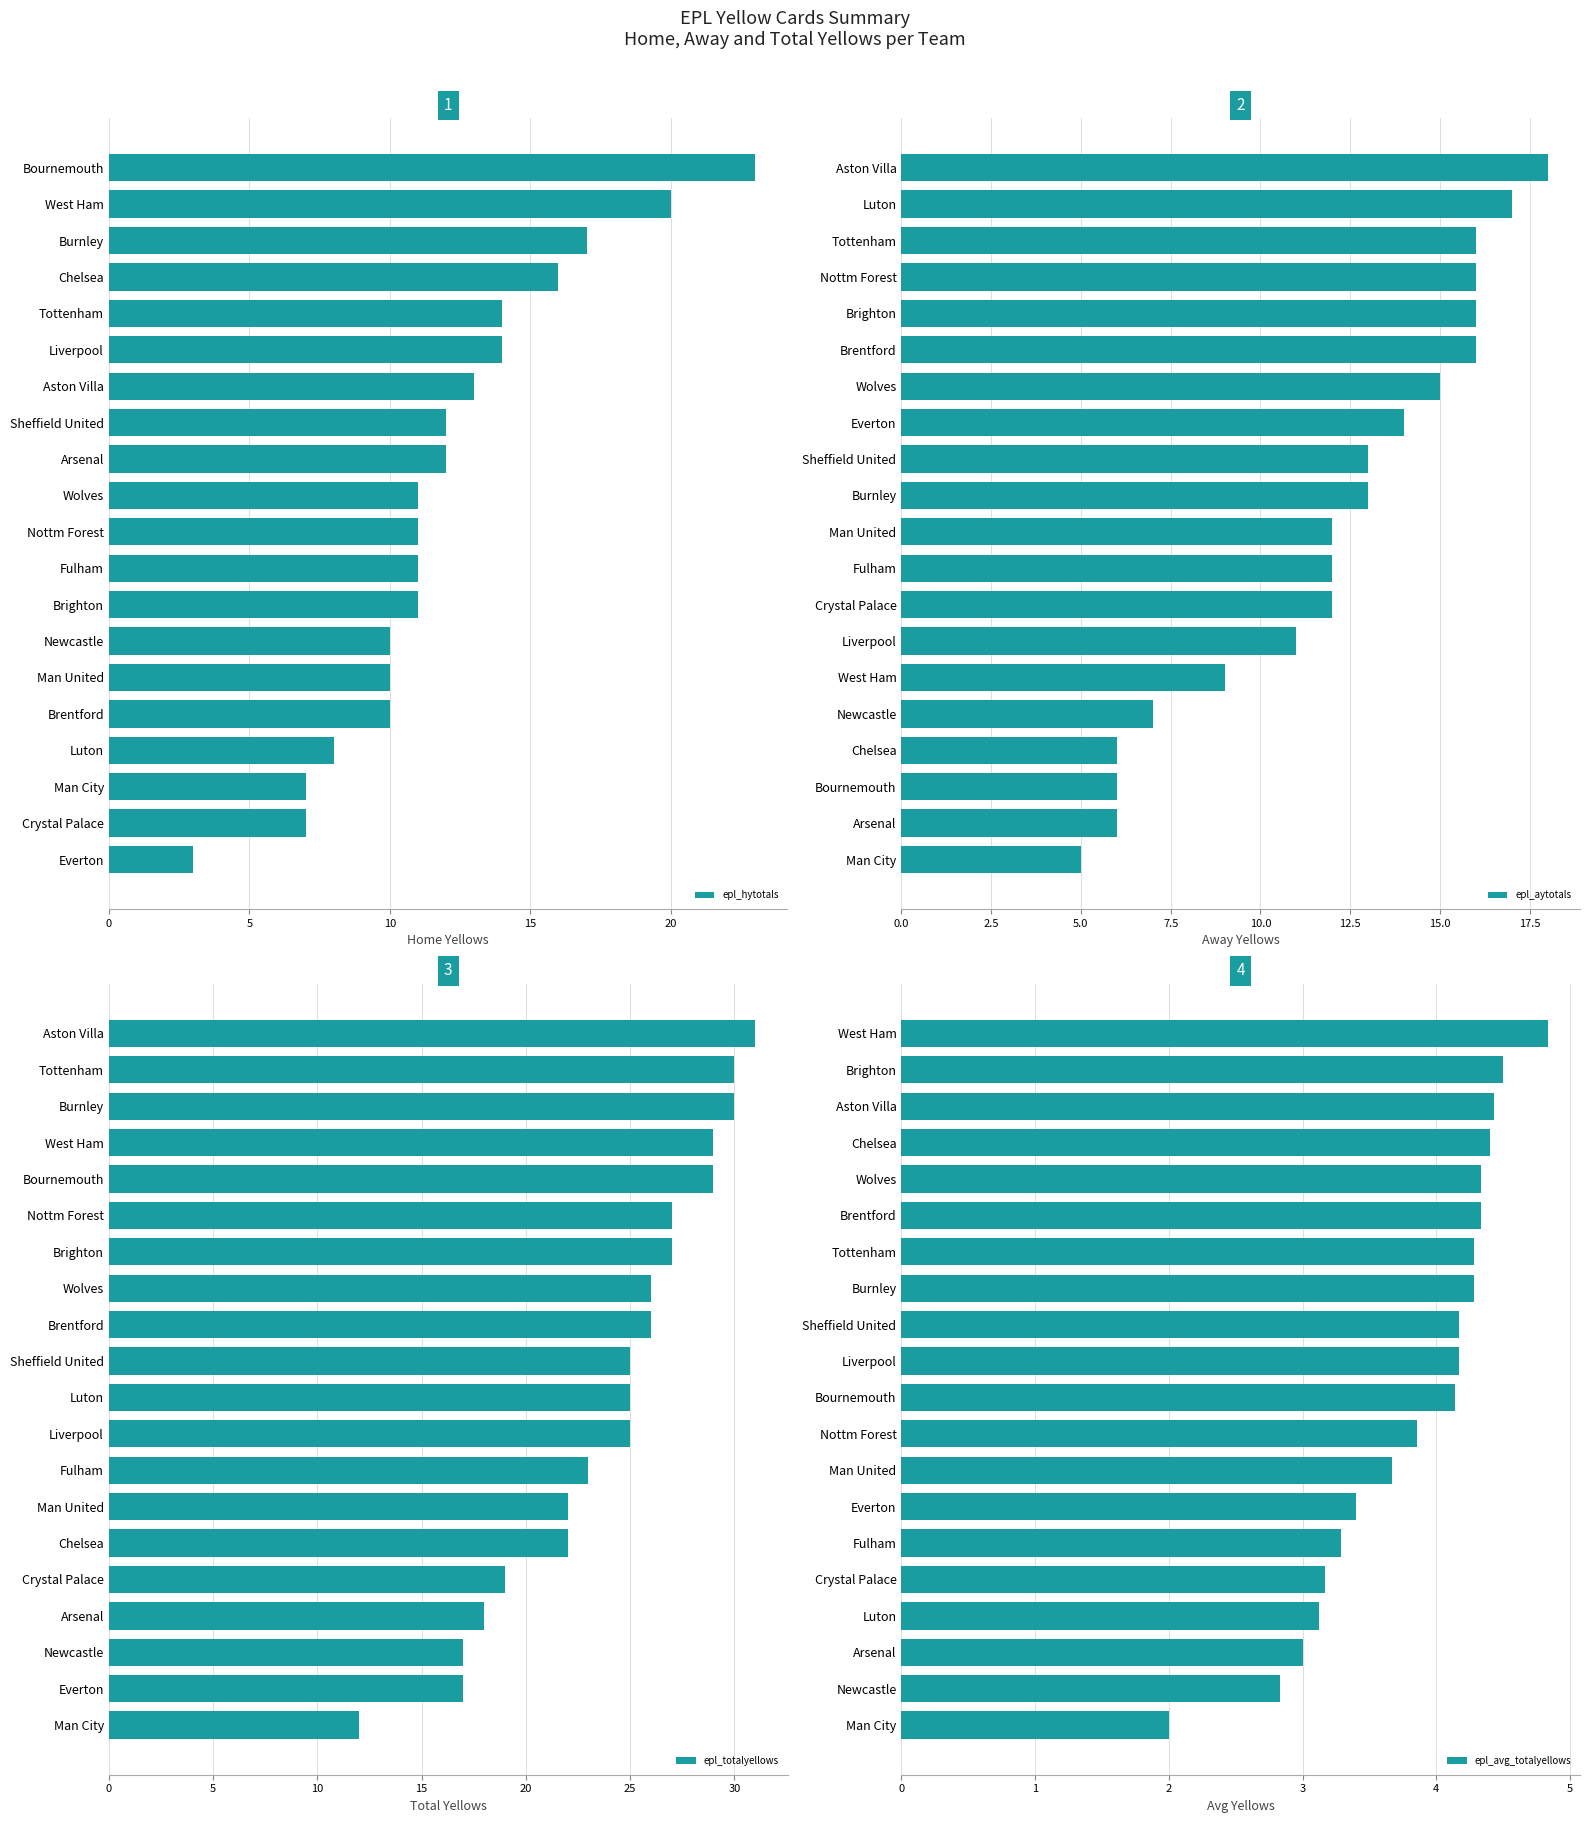

What is the sum of all epl_hytotals values?

240